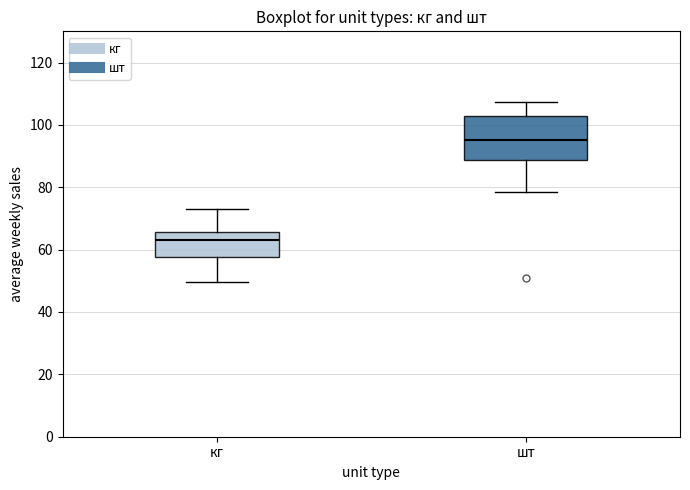

Where does the upper whisker of the box for кг end on the y-axis? The values are not printed on the chart, so give them approximately, as read against the axis.

74